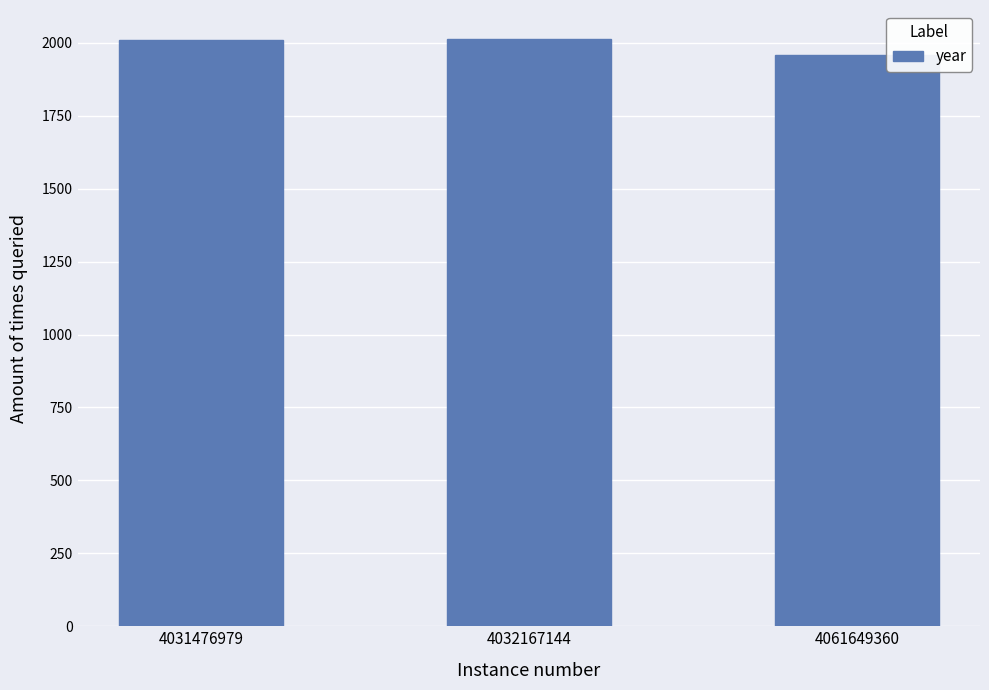

What is the ratio of the value at 4061649360 to the value at 4032167144?

1.0